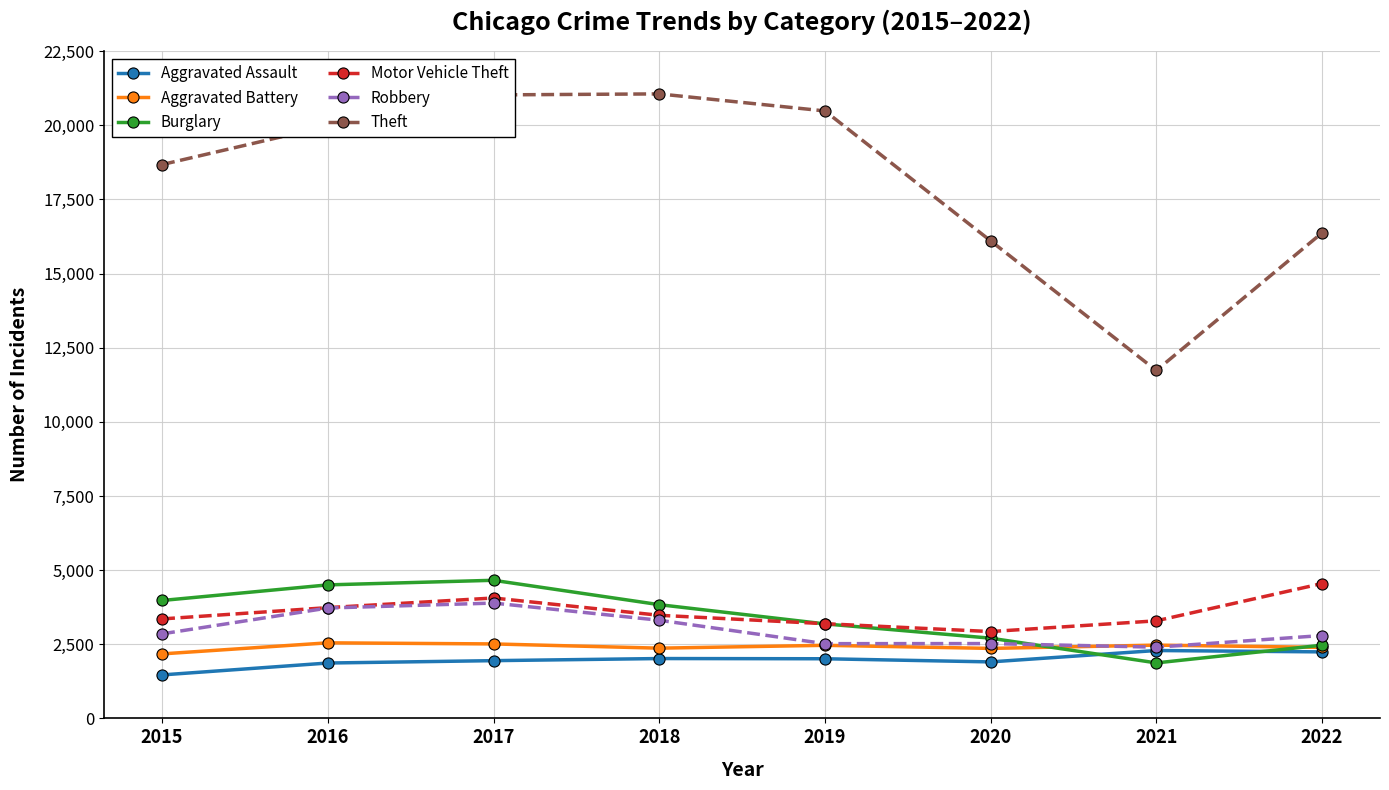

At which category does Theft reach its first local valley?

2021